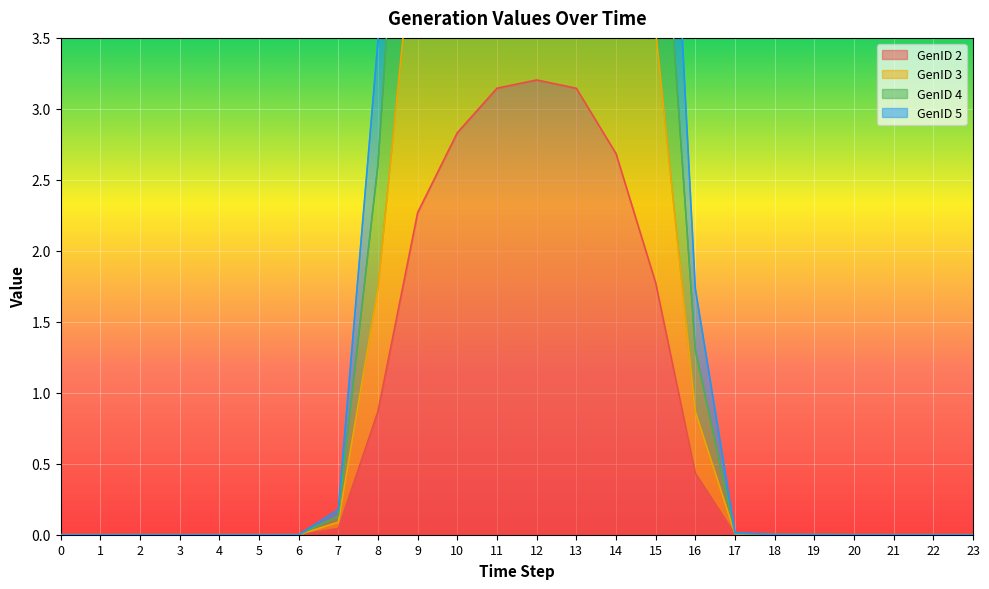

At which category is the sum across all series the highest?

12